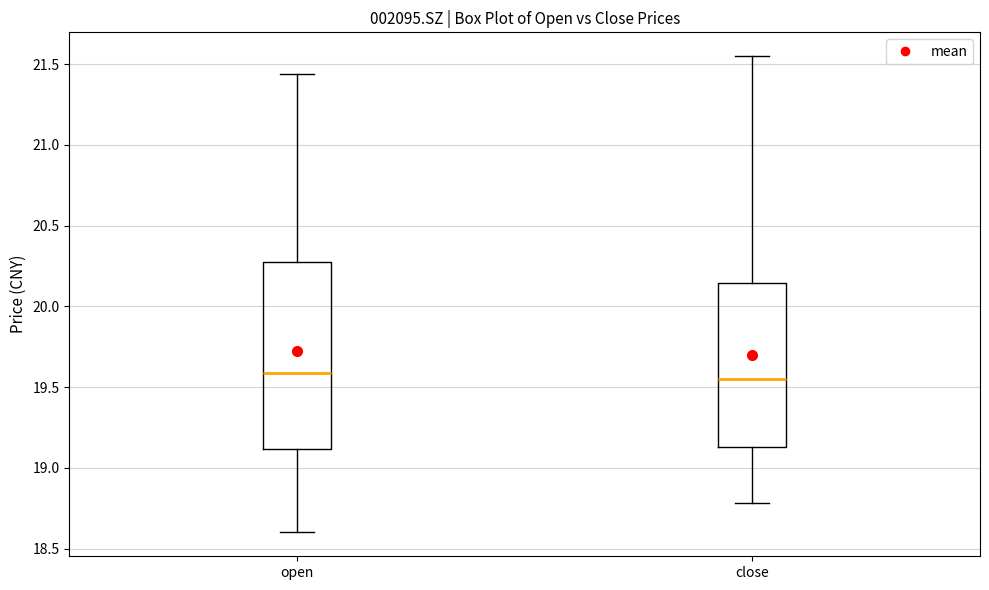

Reading left to right, read every box against the y-axis: the position of its median line, the range the box covers, and the ends of its whiskers. The values are not printed on the chart, so give them approximately, as read against the axis.

open: median 19.60, box 19.10 to 20.30, whiskers 18.60 to 21.45
close: median 19.55, box 19.15 to 20.15, whiskers 18.80 to 21.55